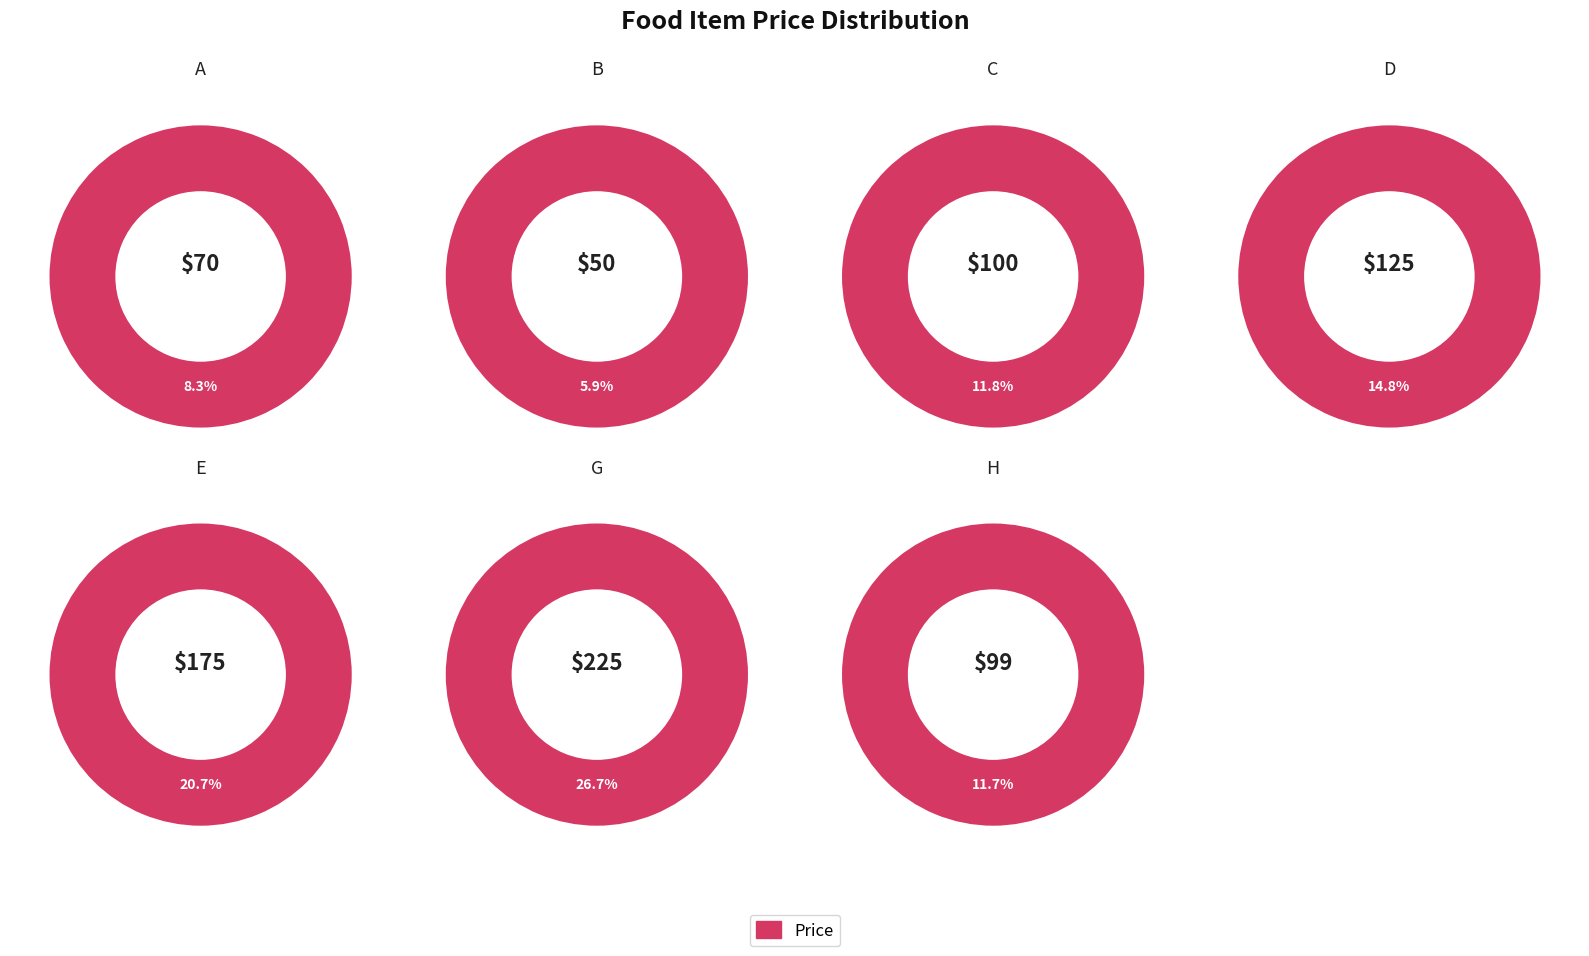

To the nearest percent, what portion does A represent?

8%